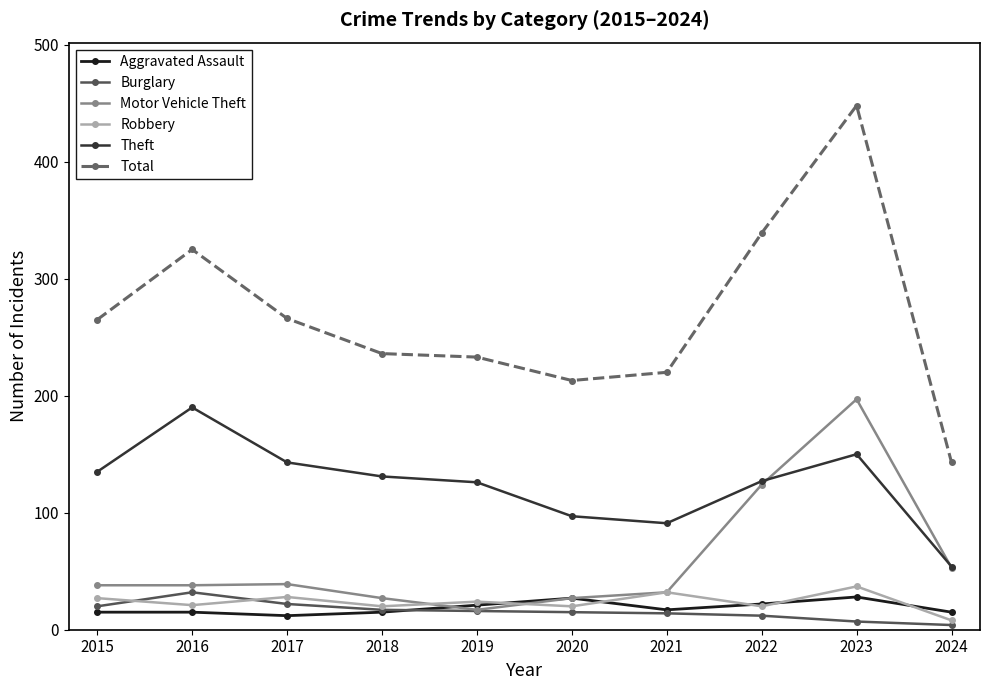

What value does the Total series have at 2015, to the nearest 5?

265